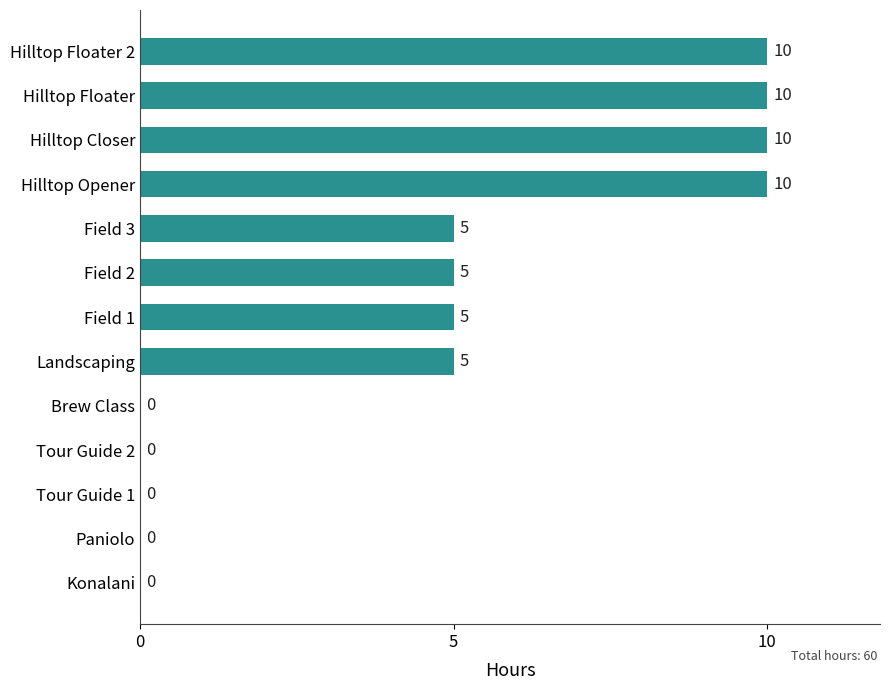

Reading bottom to top, list all the values displayed in this chart.

Konalani=0	Paniolo=0	Tour Guide 1=0	Tour Guide 2=0	Brew Class=0	Landscaping=5	Field 1=5	Field 2=5	Field 3=5	Hilltop Opener=10	Hilltop Closer=10	Hilltop Floater=10	Hilltop Floater 2=10